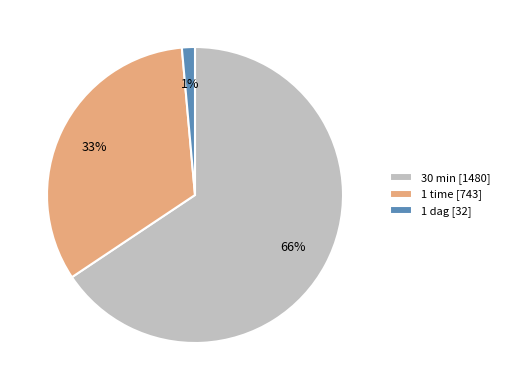

To the nearest percent, what is the difference between the 1 dag and 1 time slice percentages?

32%